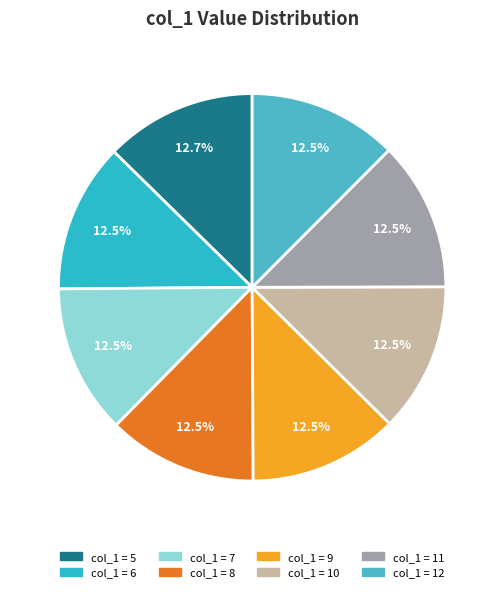

How many segments does this pie chart have?

8